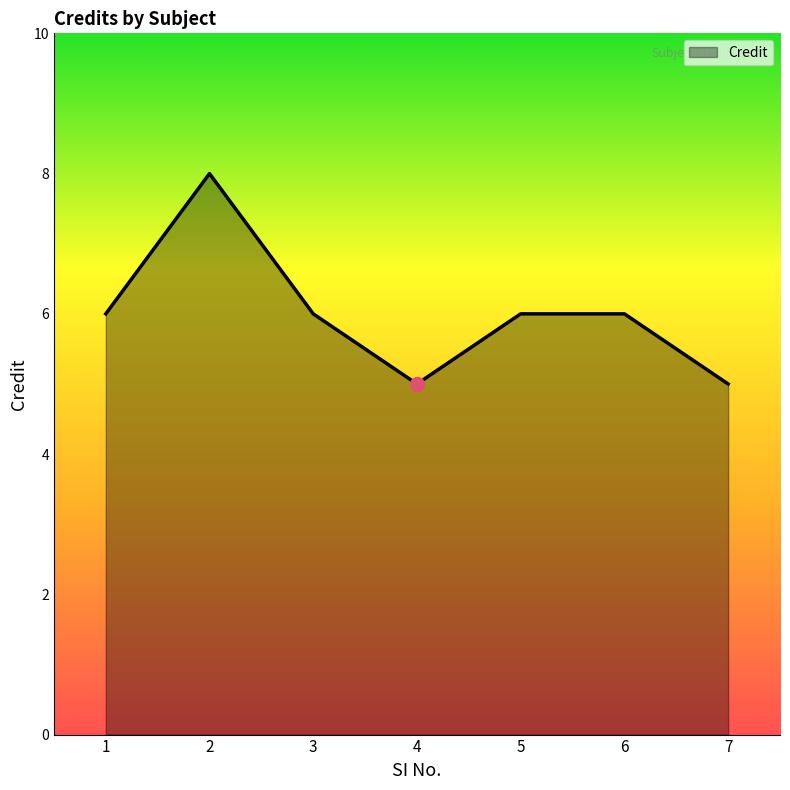

What is the approximate value at 3?

6